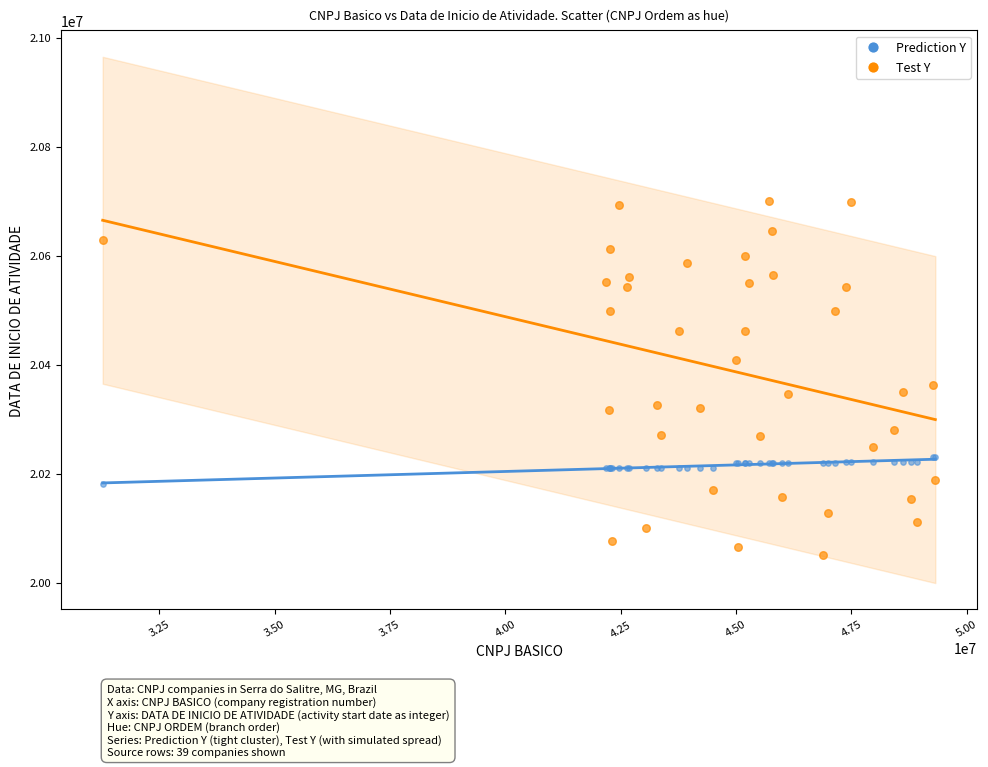

What are all the series names shown in the legend?

Prediction Y, Test Y